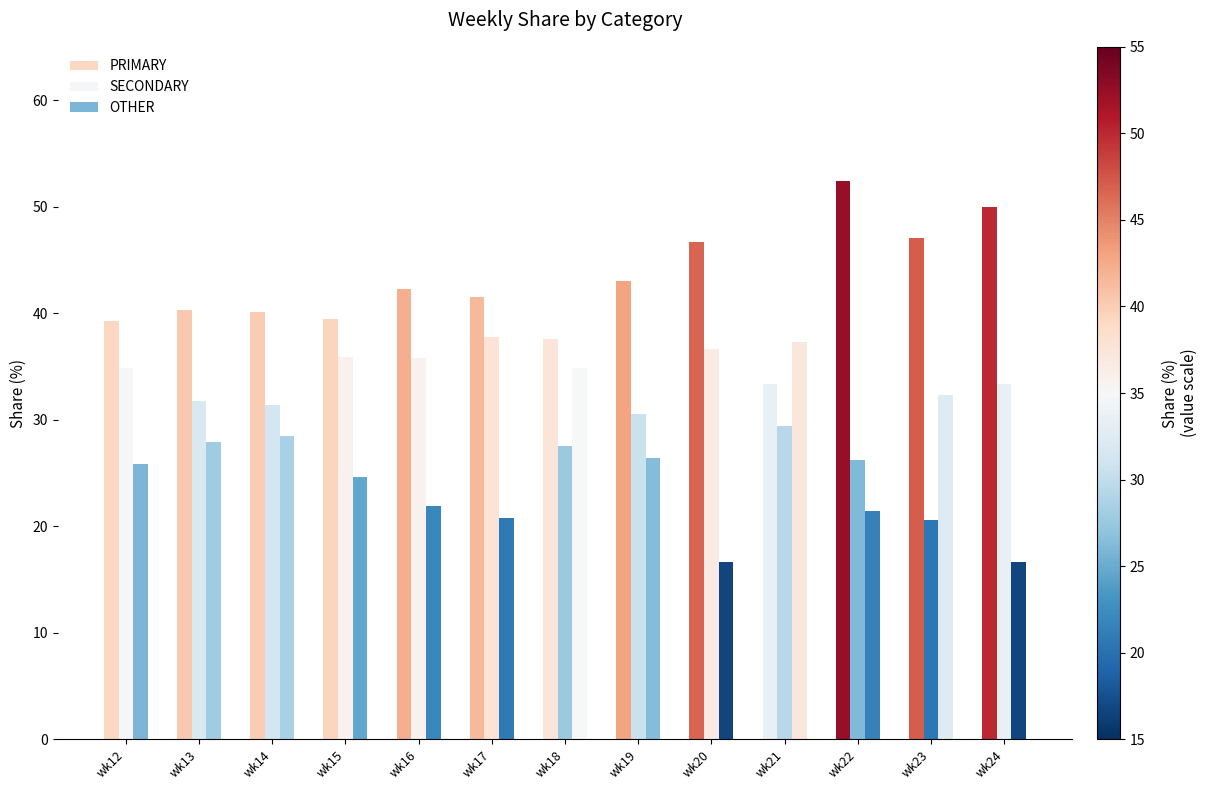

Reading left to right, extract all data points from this chart.

PRIMARY: 39.3	40.3	40.1	39.5	42.3	41.5	37.6	43.1	46.7	33.3	52.4	47.1	50.0
SECONDARY: 34.8	31.7	31.4	35.9	35.8	37.8	27.5	30.6	36.7	29.4	26.2	20.6	33.3
OTHER: 25.9	27.9	28.5	24.6	21.9	20.7	34.9	26.4	16.7	37.3	21.4	32.4	16.7